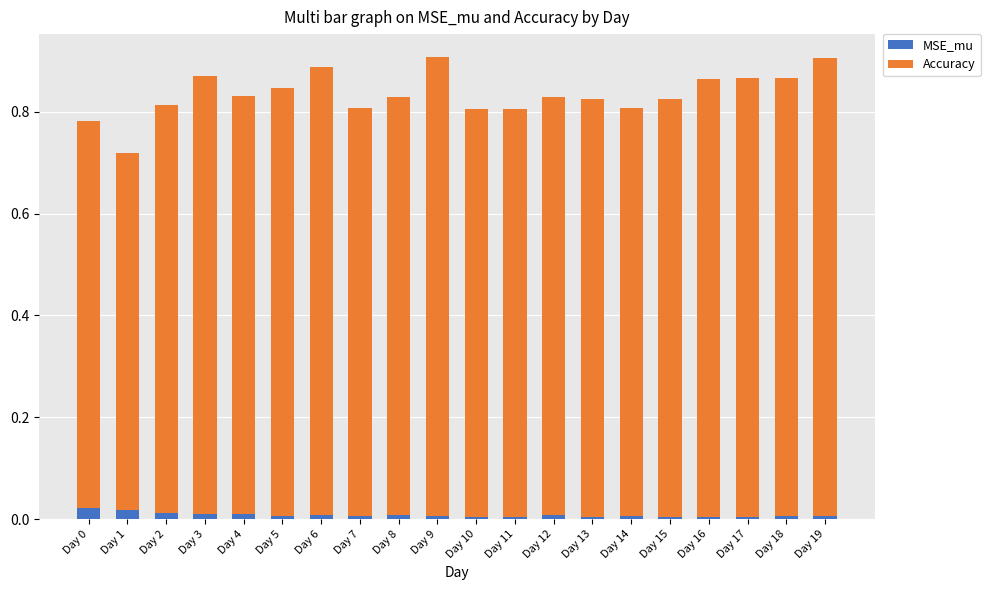

Where is MSE_mu nearest to the value 0?

Day 16